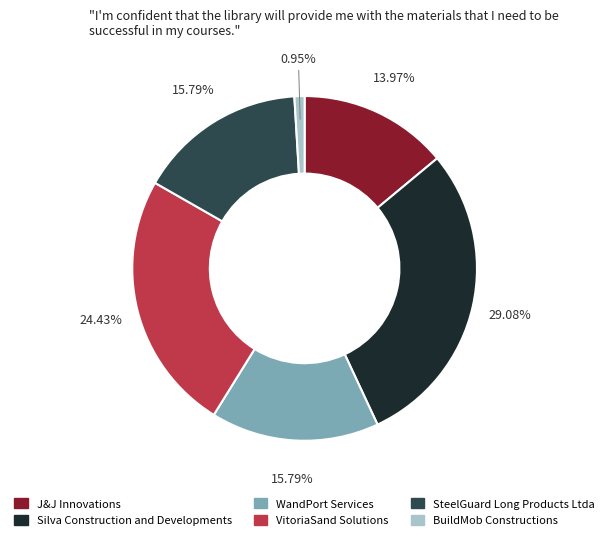

Which category has the biggest portion of the pie?

Silva Construction and Developments